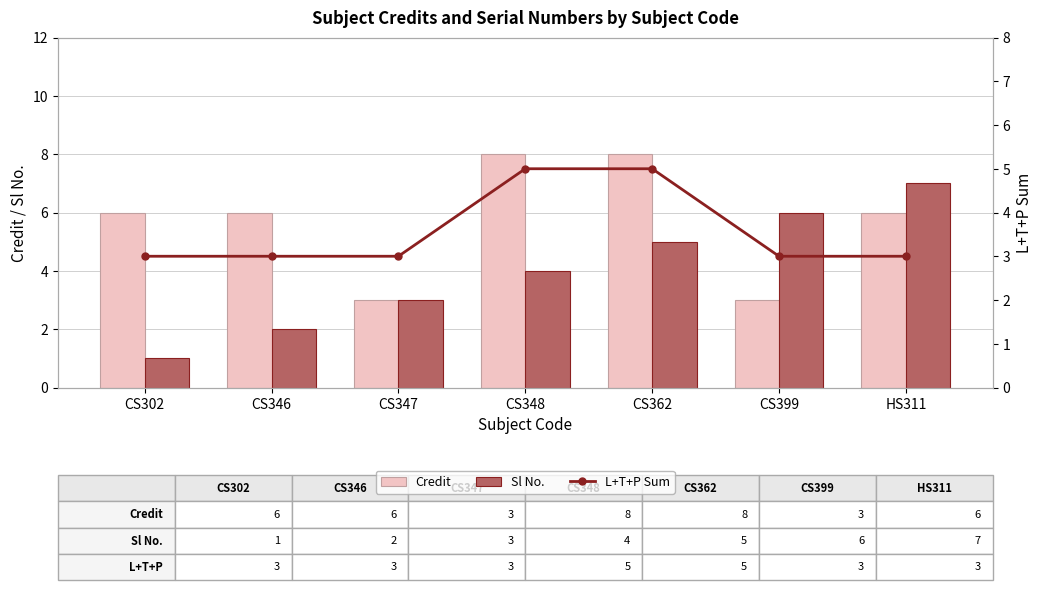

At how many categories does at least one series exceed 7?

2